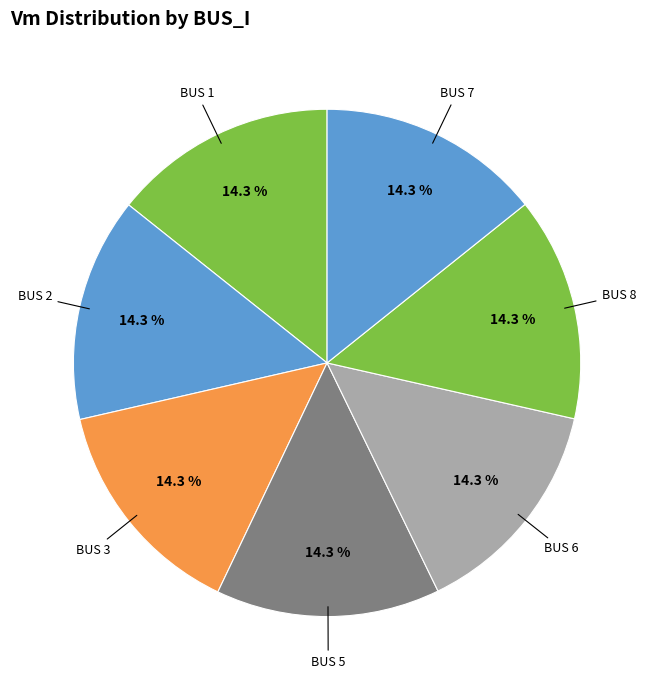

Is there a majority slice in this chart?

No